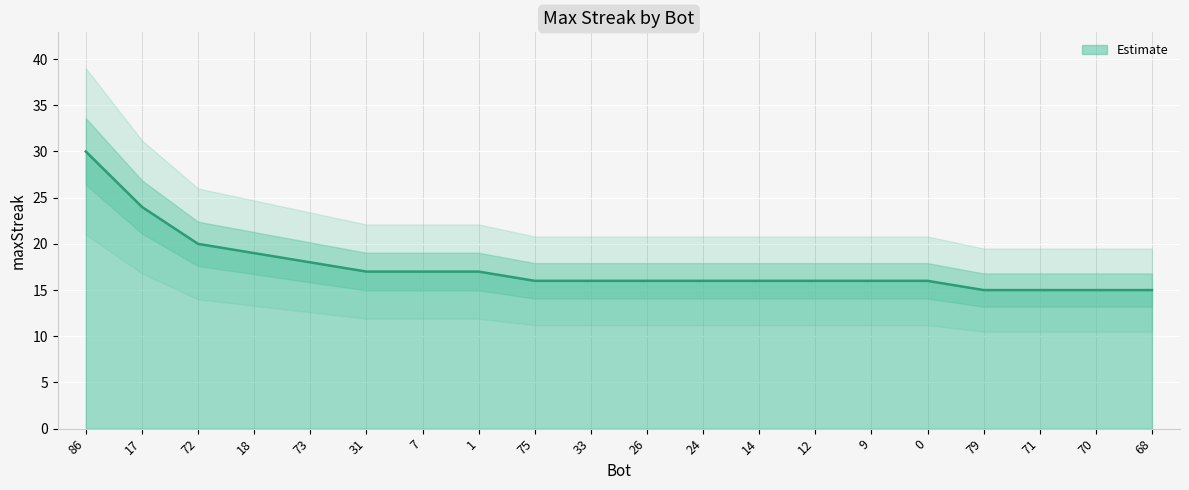

What is the ratio of the value at 9 to the value at 70?

1.1